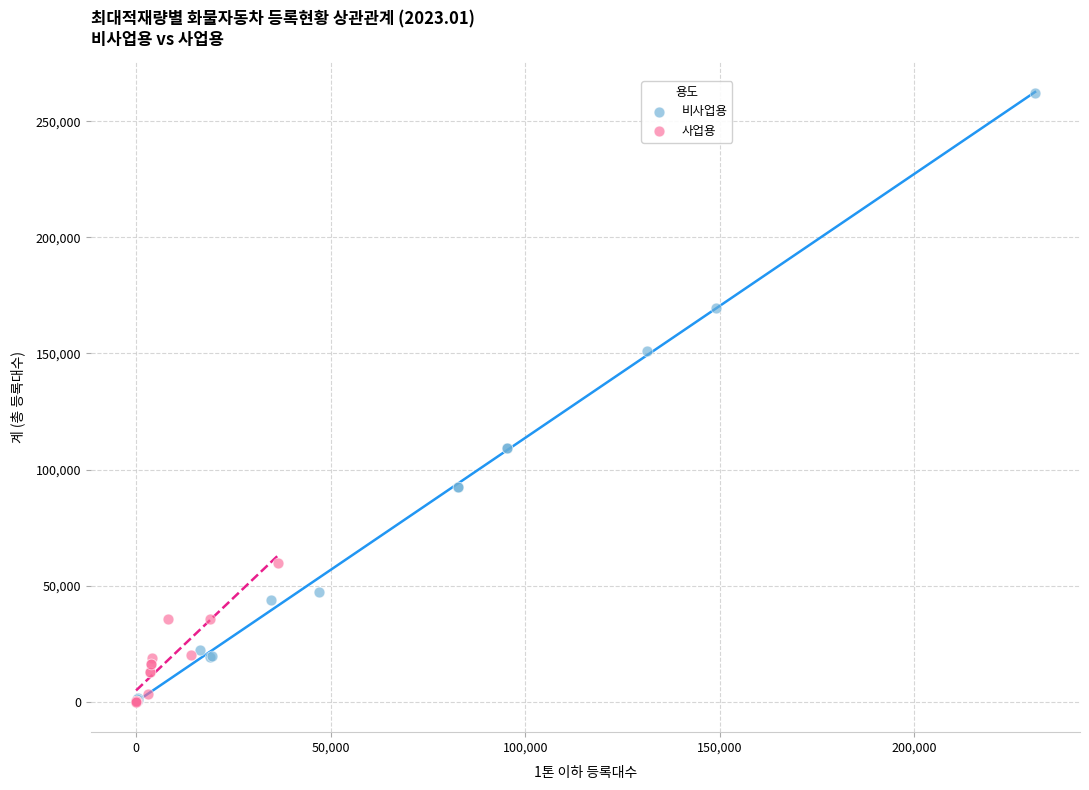

What are all the series names shown in the legend?

비사업용, 사업용